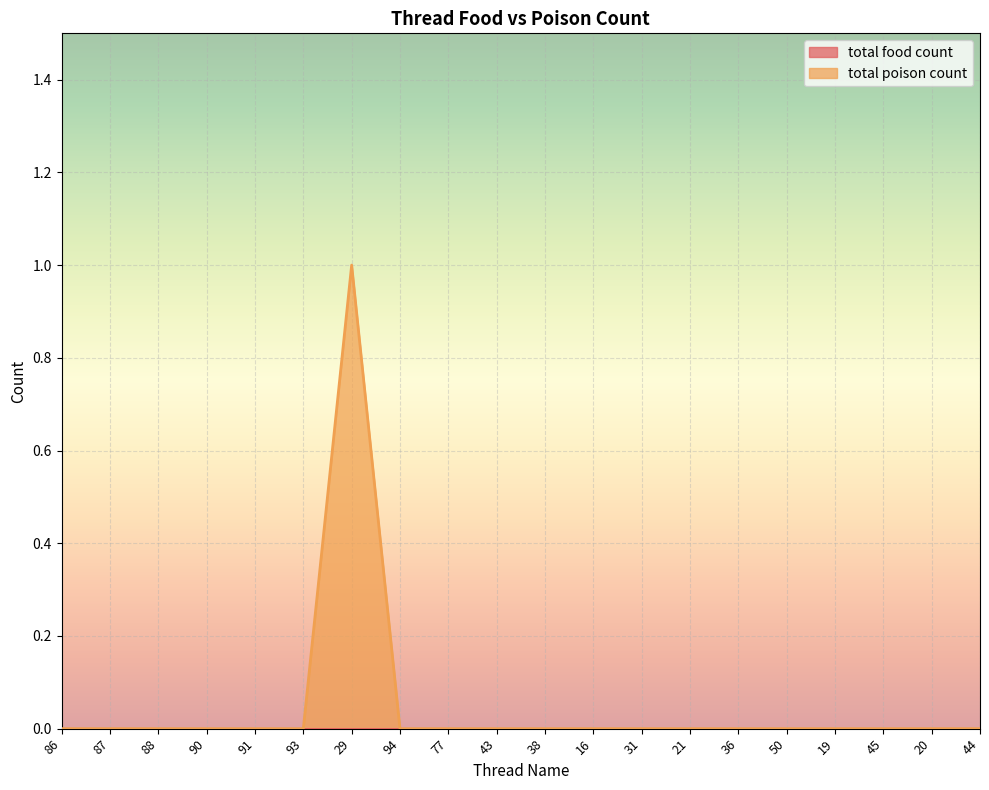

How many interior local peaks does the total poison count series have?

1